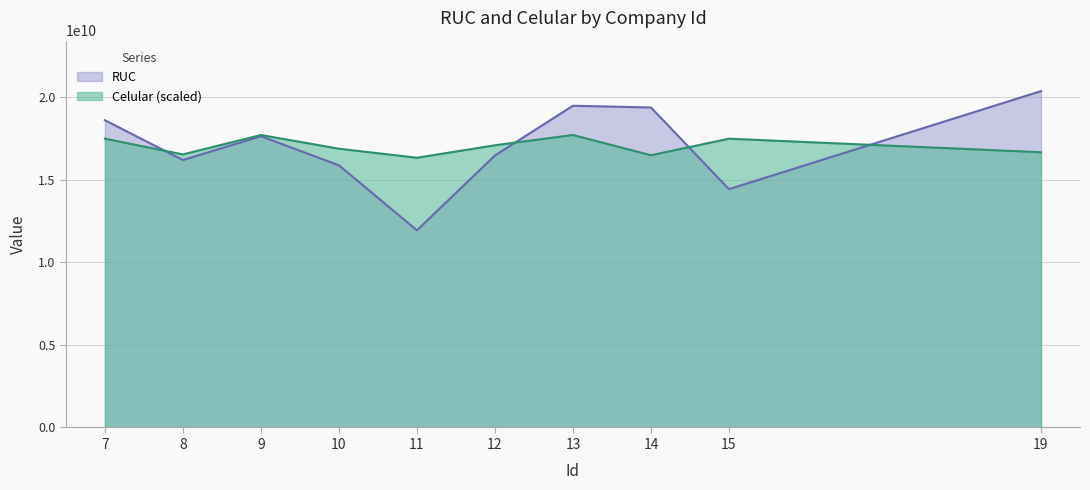

How many interior local peaks does the Celular series have?

3